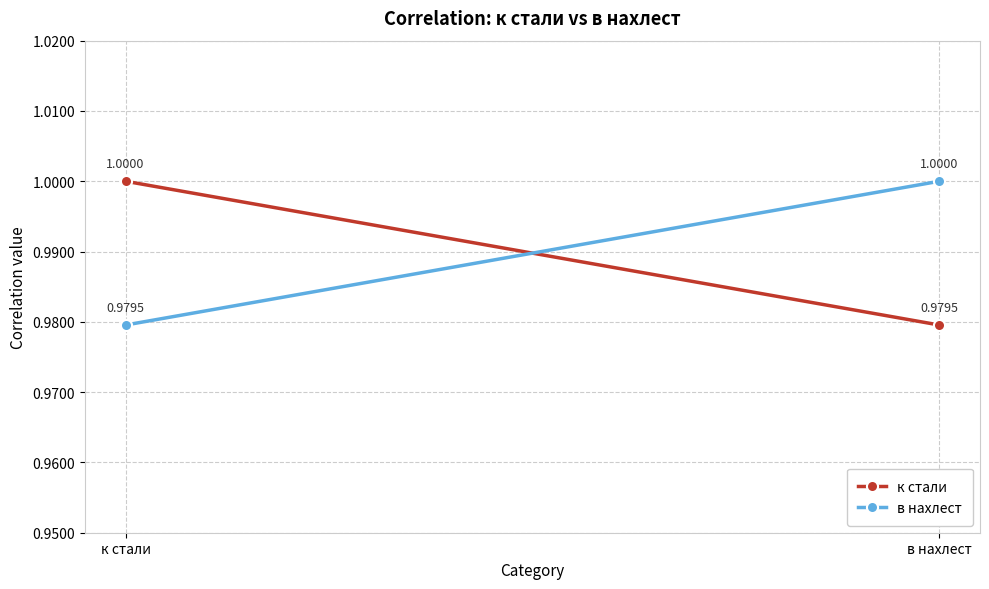

Is it true that в нахлест equals 1.5 at к стали?

False